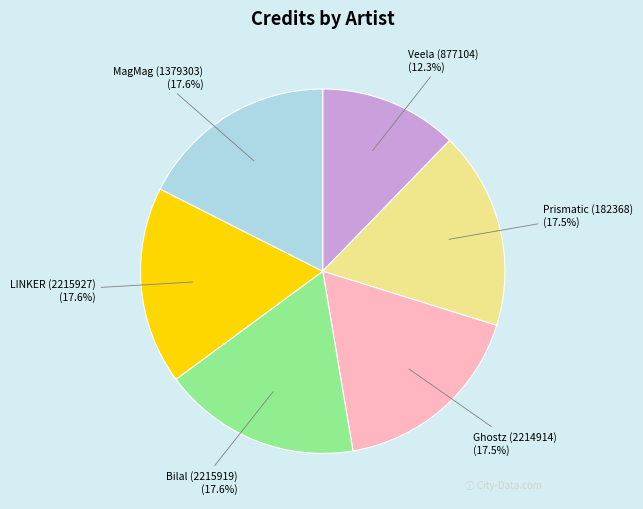

Is it true that Veela (877104) is 12% of the pie?

True